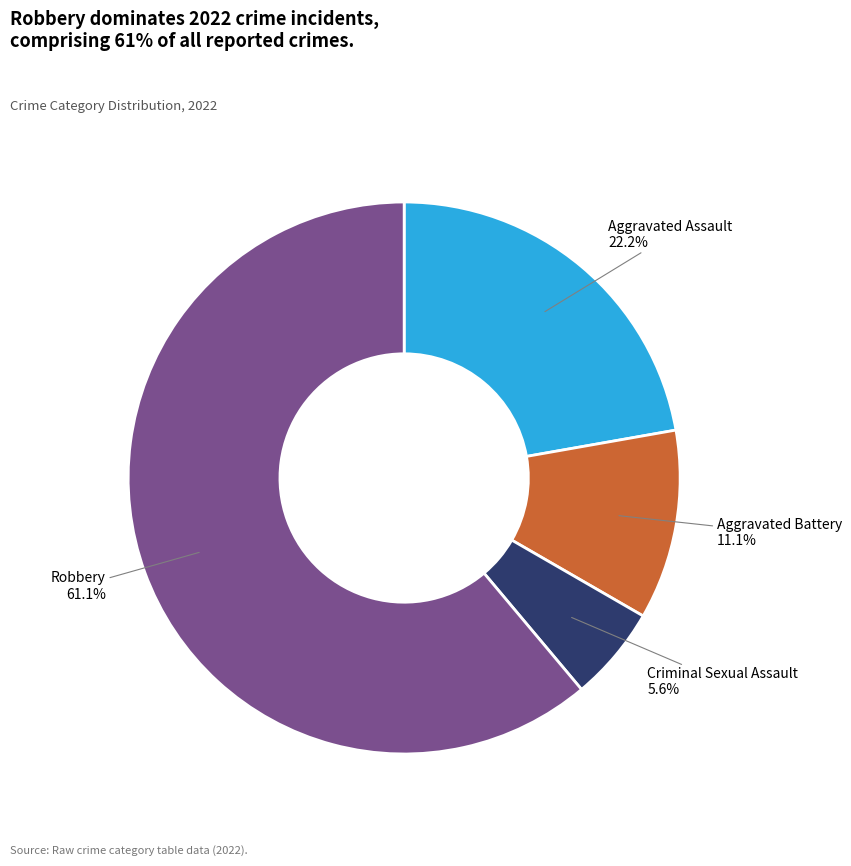

Rank the categories by value from lowest to highest.

Criminal Sexual Assault, Aggravated Battery, Aggravated Assault, Robbery